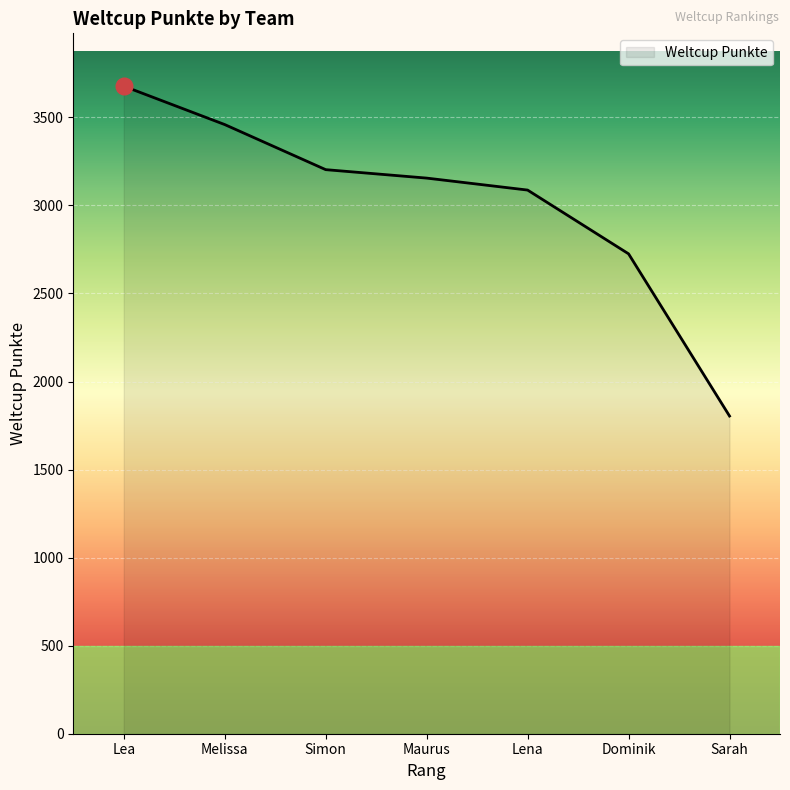

Count the number of data series in this chart.

1